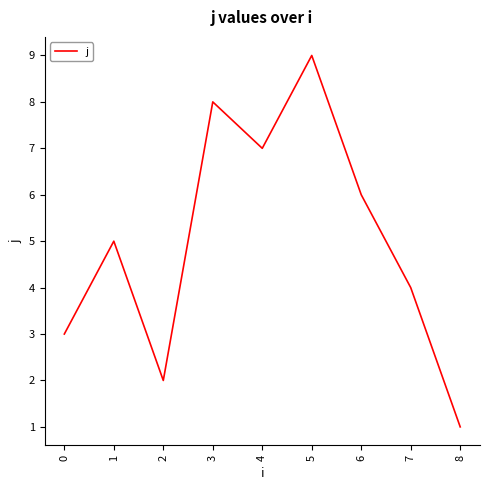

True or false: the data shows 6 at 6.

True